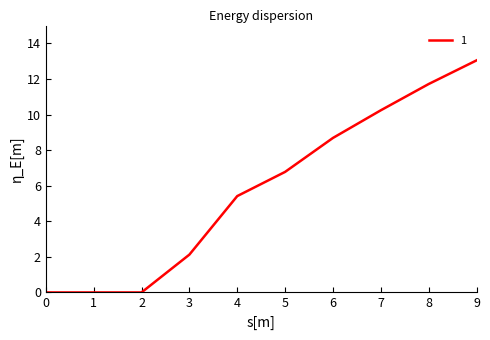

The chart shows a value of 5.4 at 4. True or false?

True